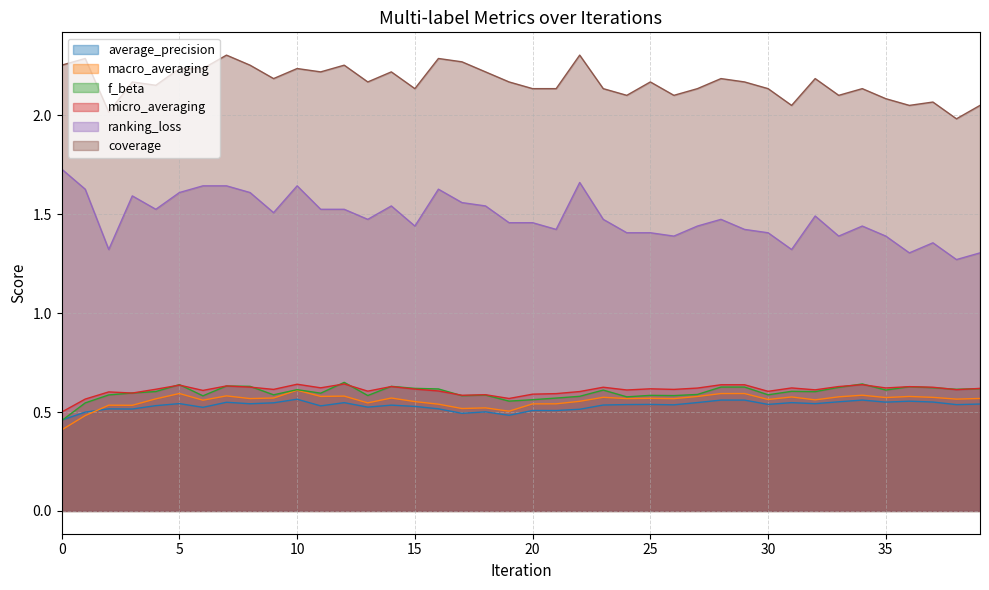

What is the minimum value for average_precision?

0.5